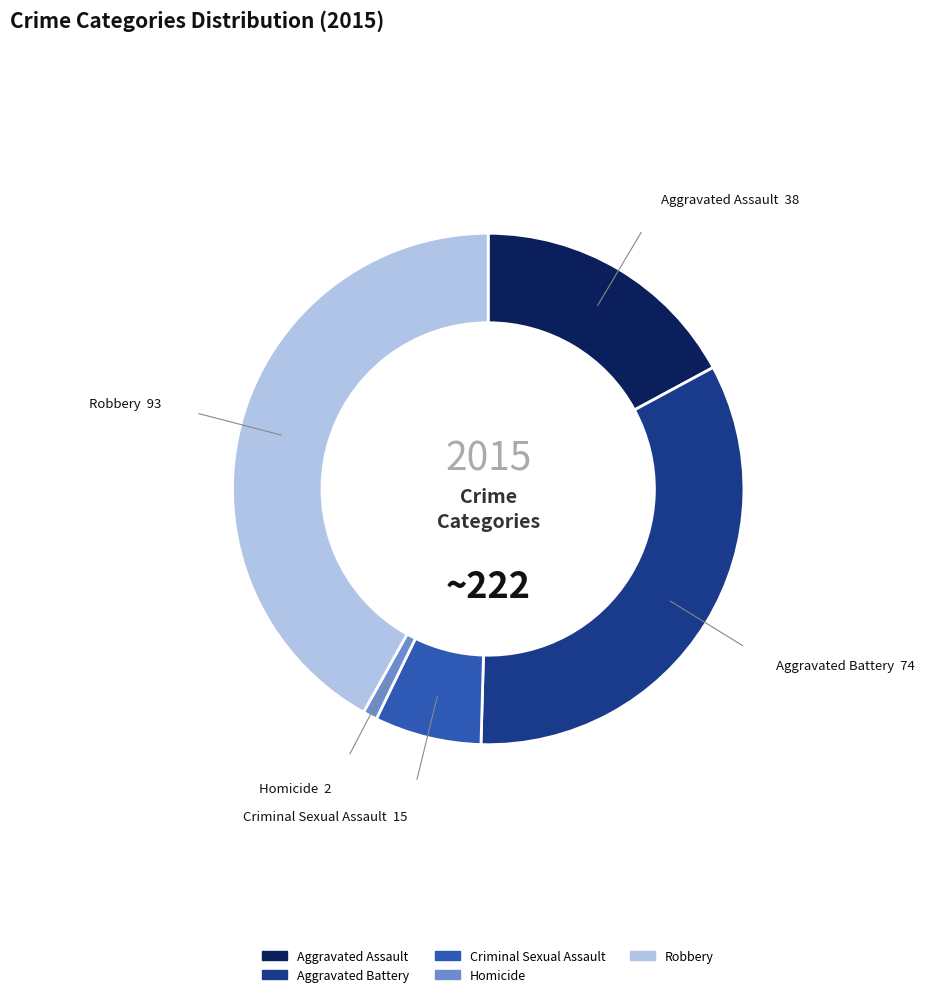

Which category has the biggest portion of the pie?

Robbery